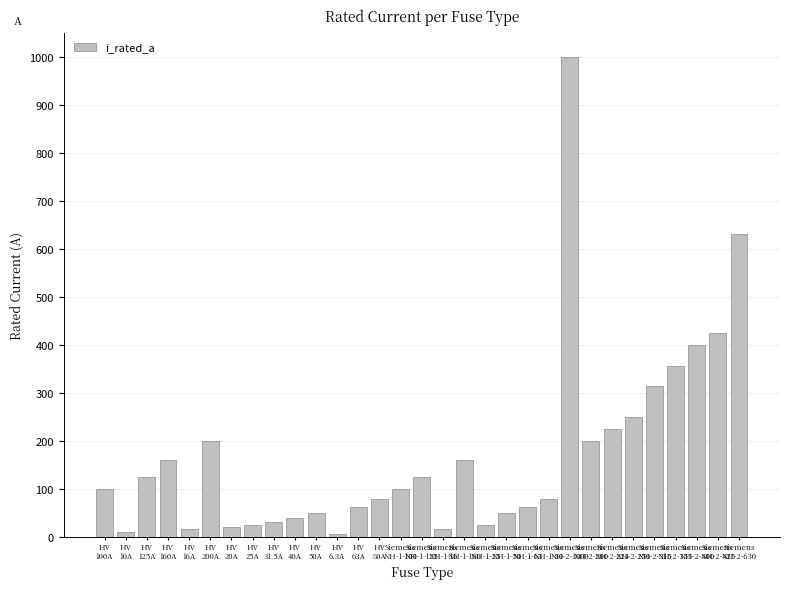

What is the minimum value shown in the chart?

6.3